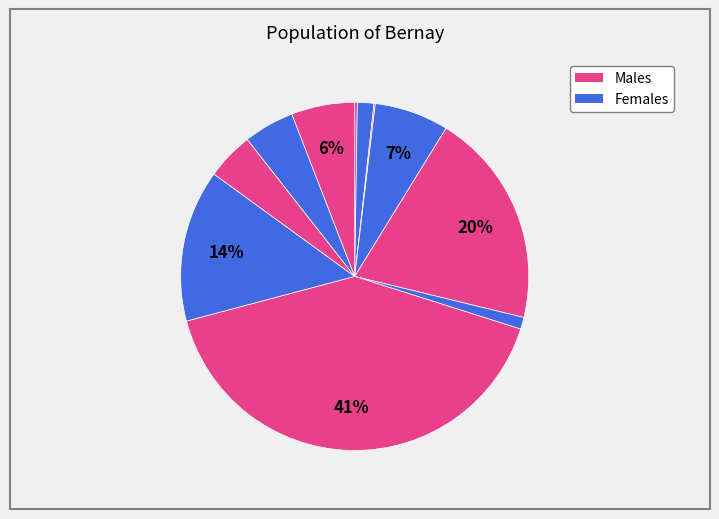

Count the number of slices in the pie.

11